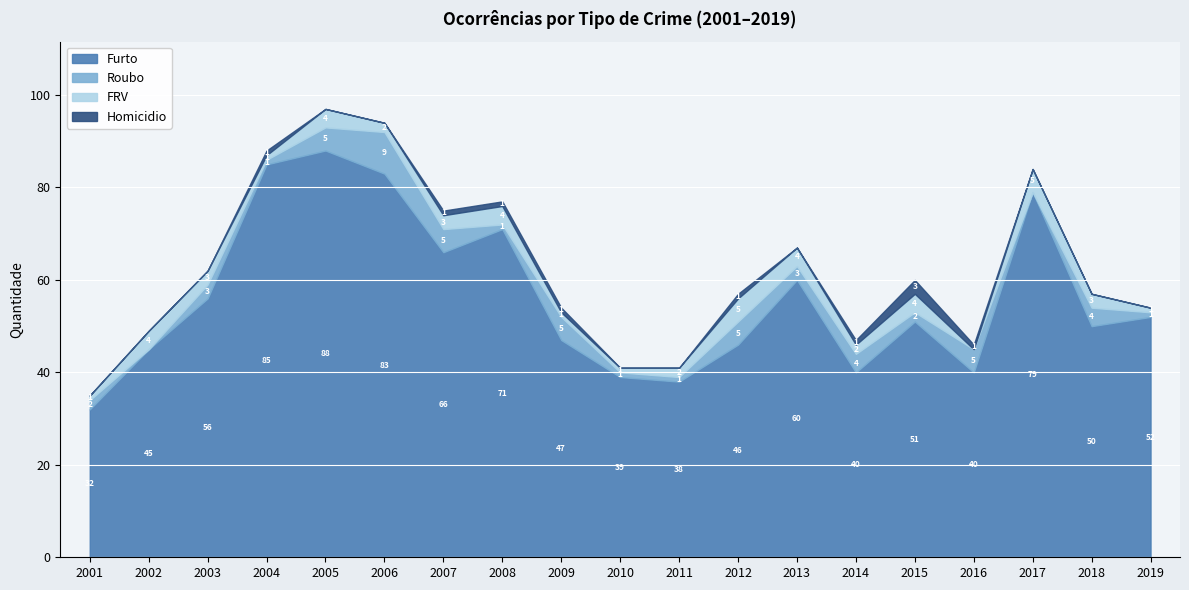

Count the Homicidio values in the range 0 to 1.

18